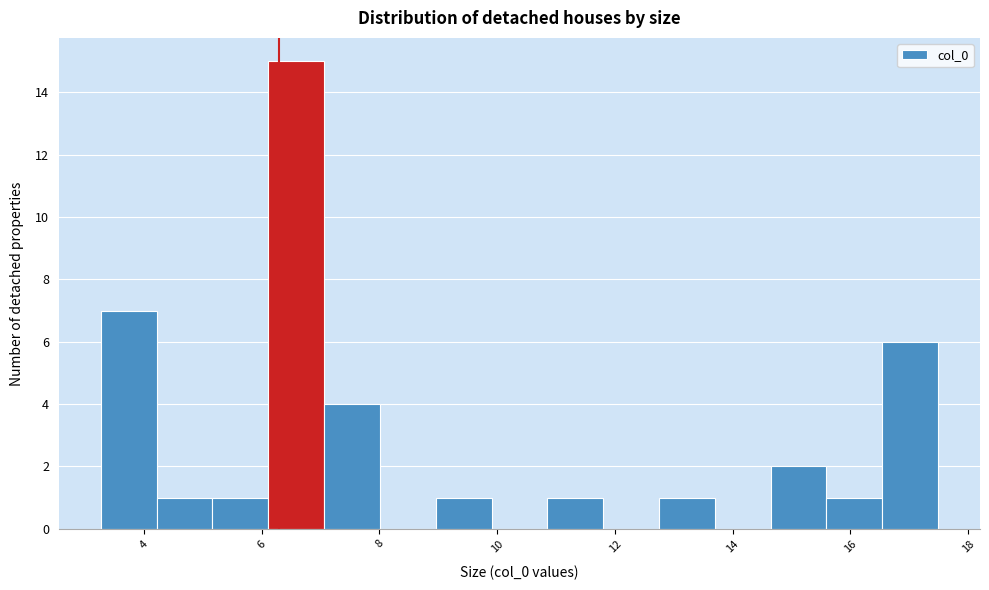

Reading left to right, list every bar in this chart as the range it spans on the x-axis followed by its height. Neither the bar edges nor the heights are printed on the chart, so give them approximately, as read against the axes.

3.2 to 4.2: 7
4.2 to 5.2: 1
5.2 to 6.2: 1
6.2 to 7.0: 15
7.0 to 8.0: 4
8.0 to 9.0: 0
9.0 to 10.0: 1
10.0 to 10.8: 0
10.8 to 11.8: 1
11.8 to 12.8: 0
12.8 to 13.6: 1
13.6 to 14.6: 0
14.6 to 15.6: 2
15.6 to 16.6: 1
16.6 to 17.4: 6